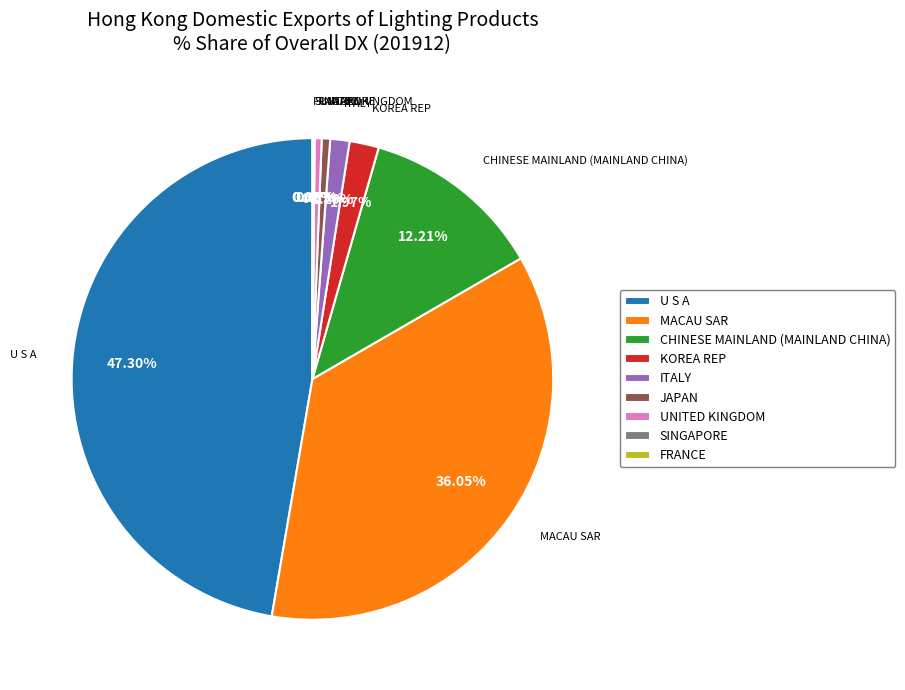

The JAPAN slice represents 14% of the pie. True or false?

False